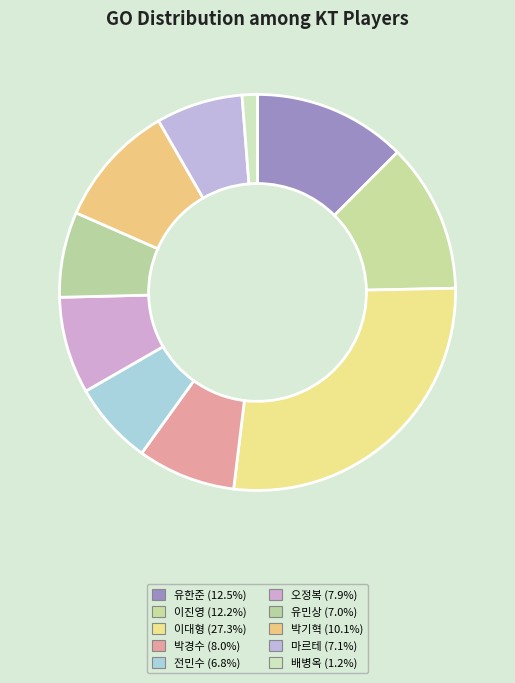

Count the number of slices in the pie.

10